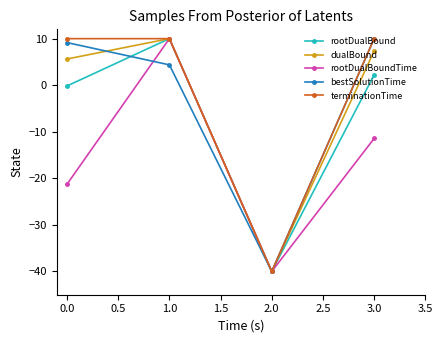

The rootDualBoundTime series shows -21.3 at 0.0. True or false?

True